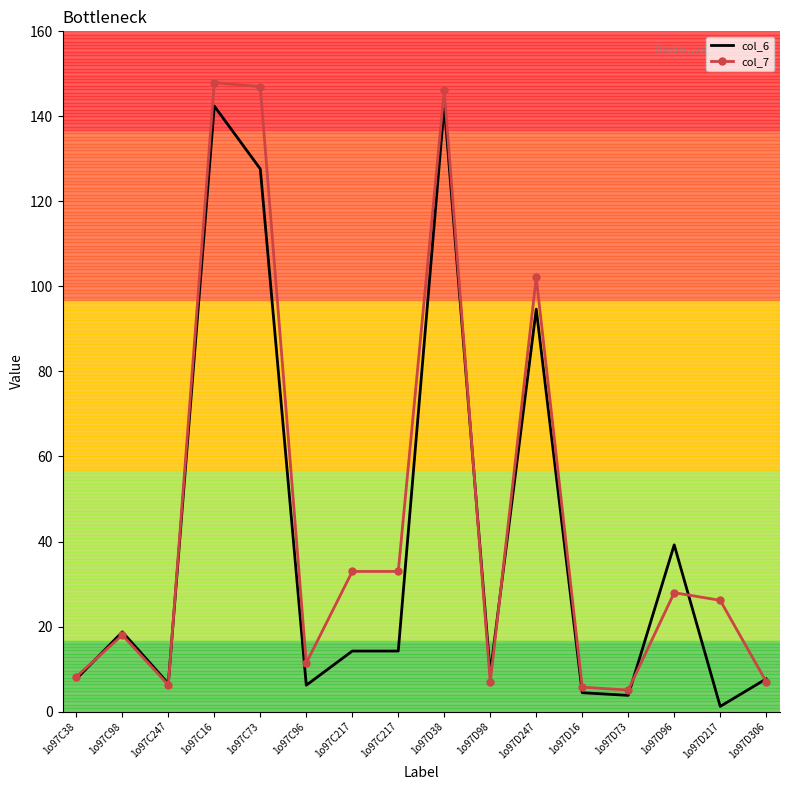

What are all the series names shown in the legend?

col_6, col_7